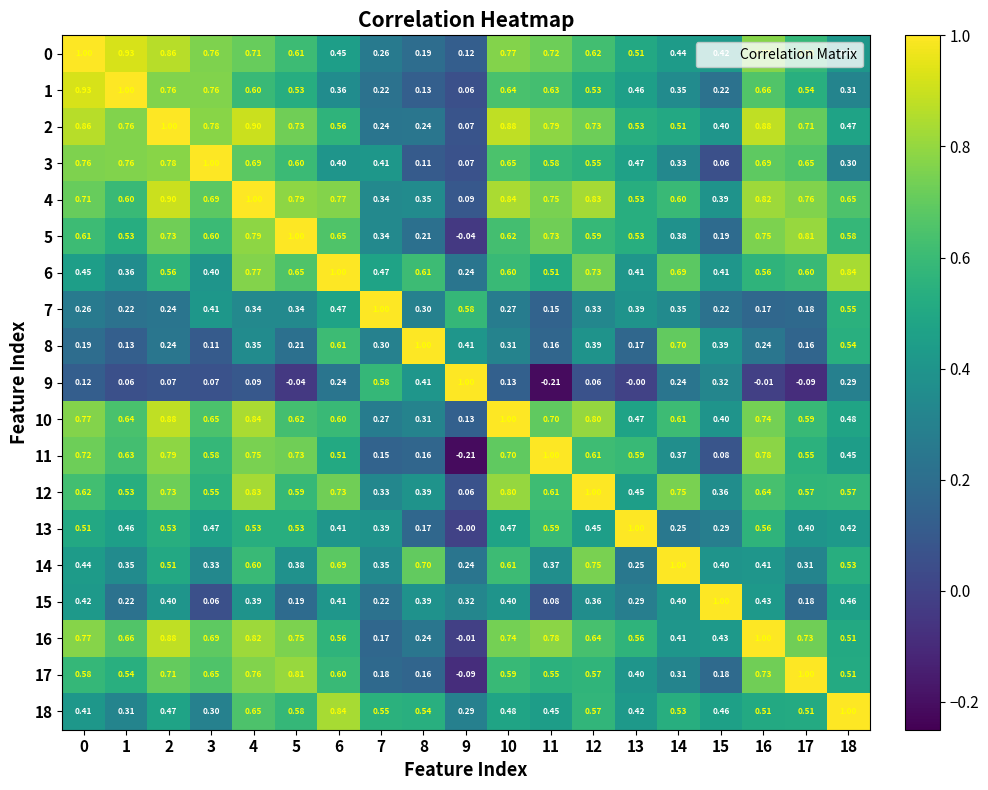

Is the value of 0 at 4 greater than the value of 16 at 1?

Yes